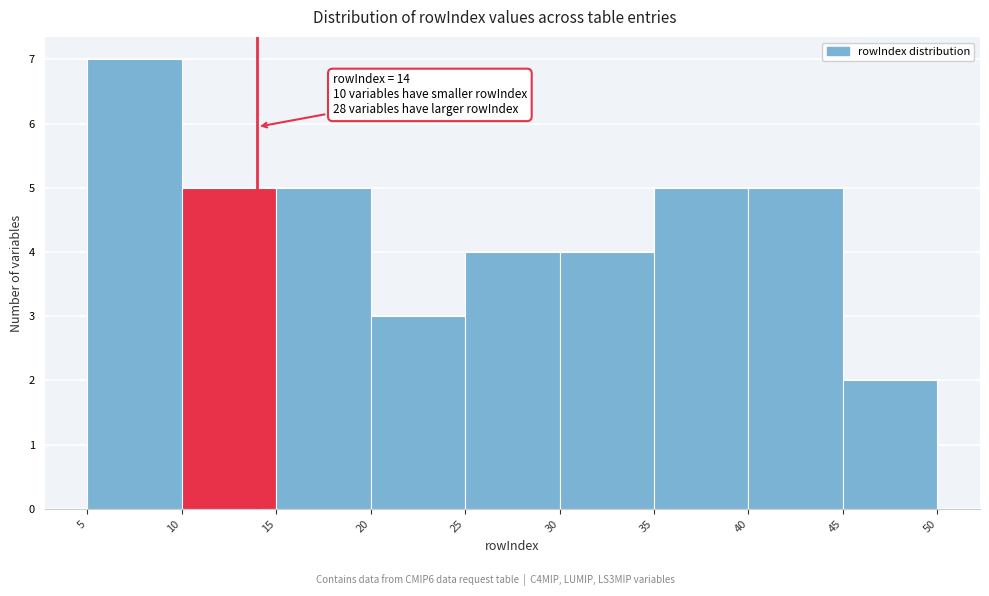

Which range on the x-axis has the tallest bar?

5 to 10